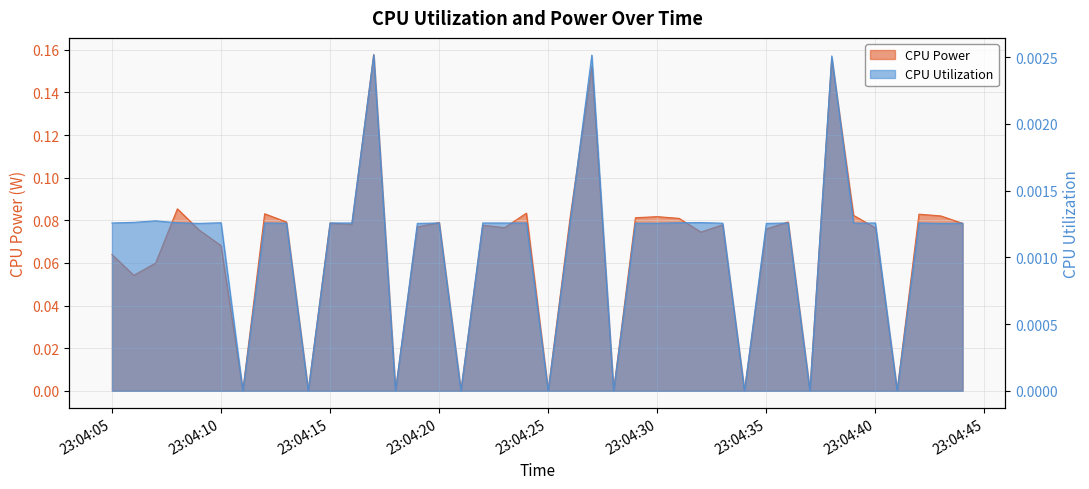

What is the average value of the CPU Power series?

0.1